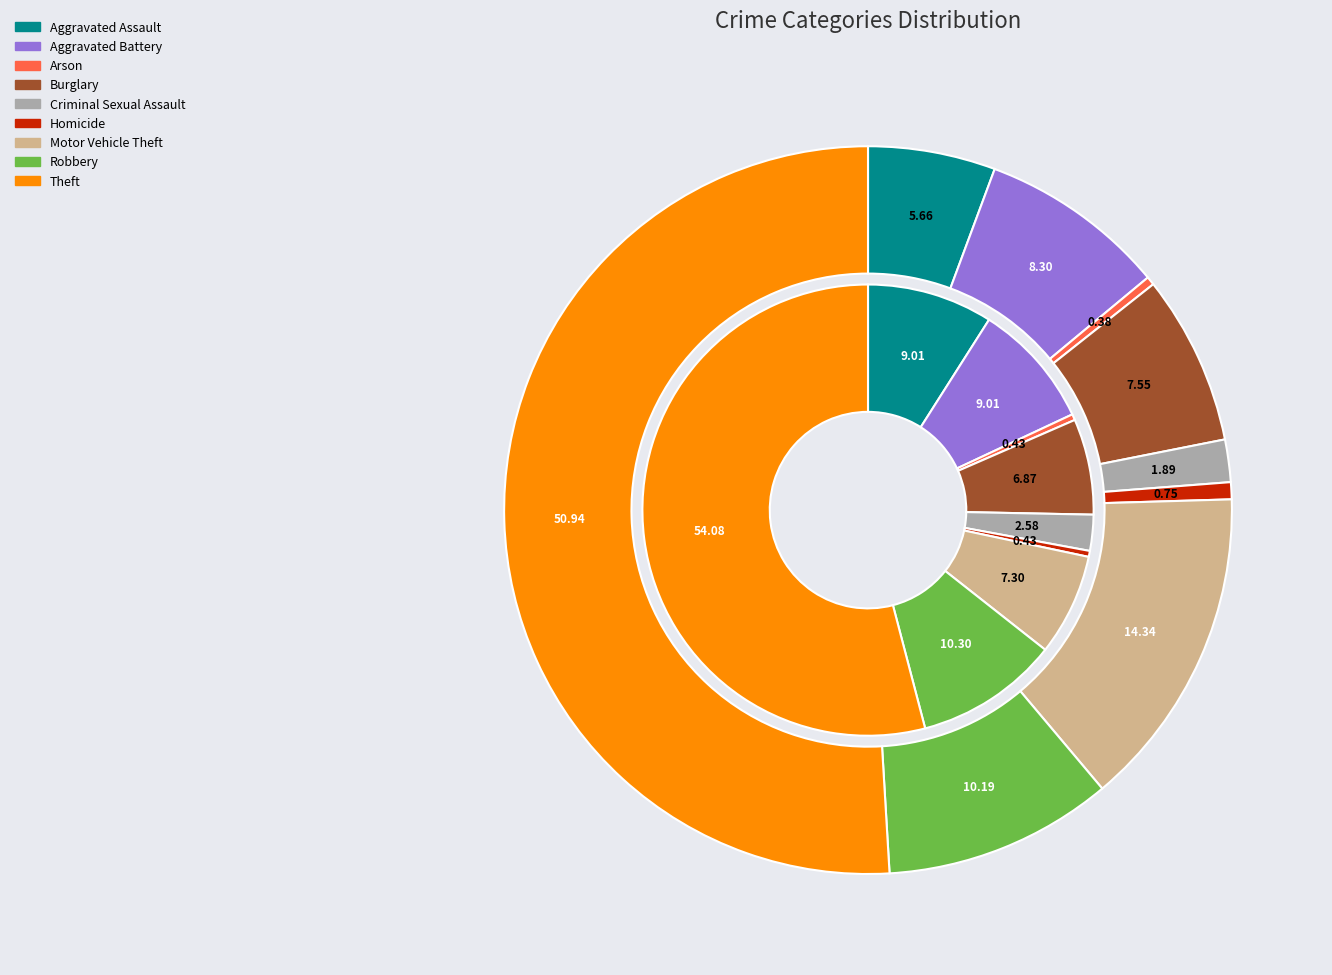

Which has a higher value, 4 or 3?

3